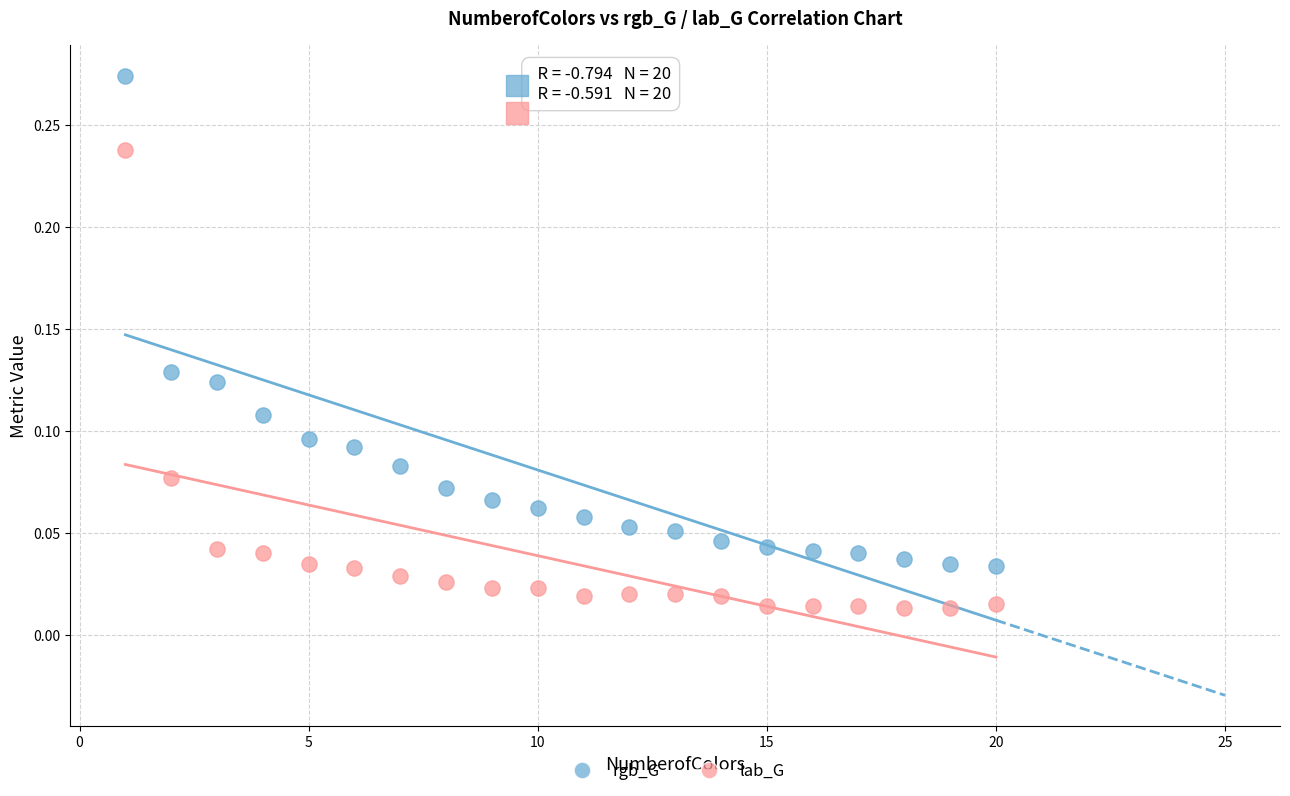

Which series has the largest Y range (max minus min)?

rgb_G